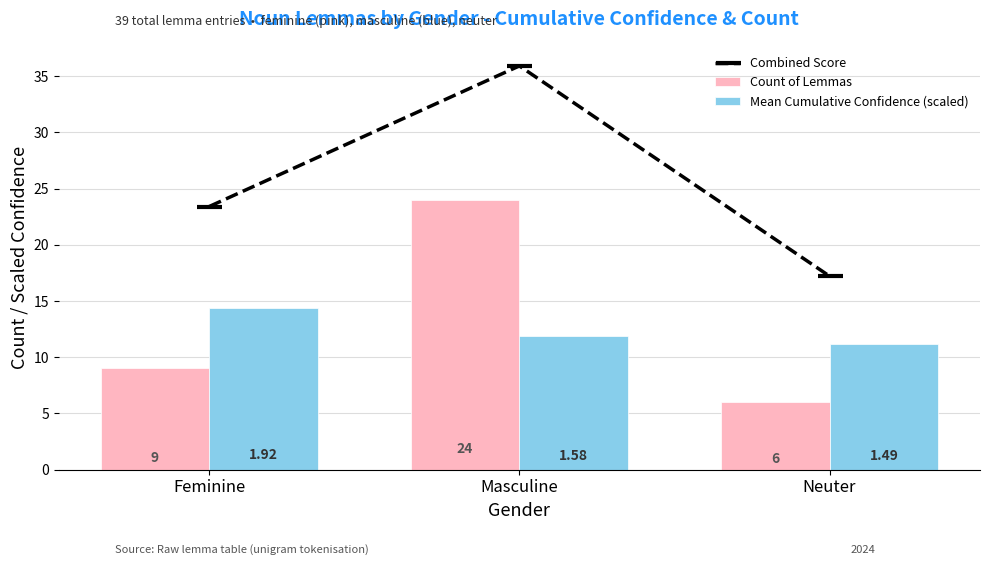

Is the value of Mean Cumulative Confidence (scaled) at Neuter greater than the value of Count of Lemmas at Neuter?

Yes